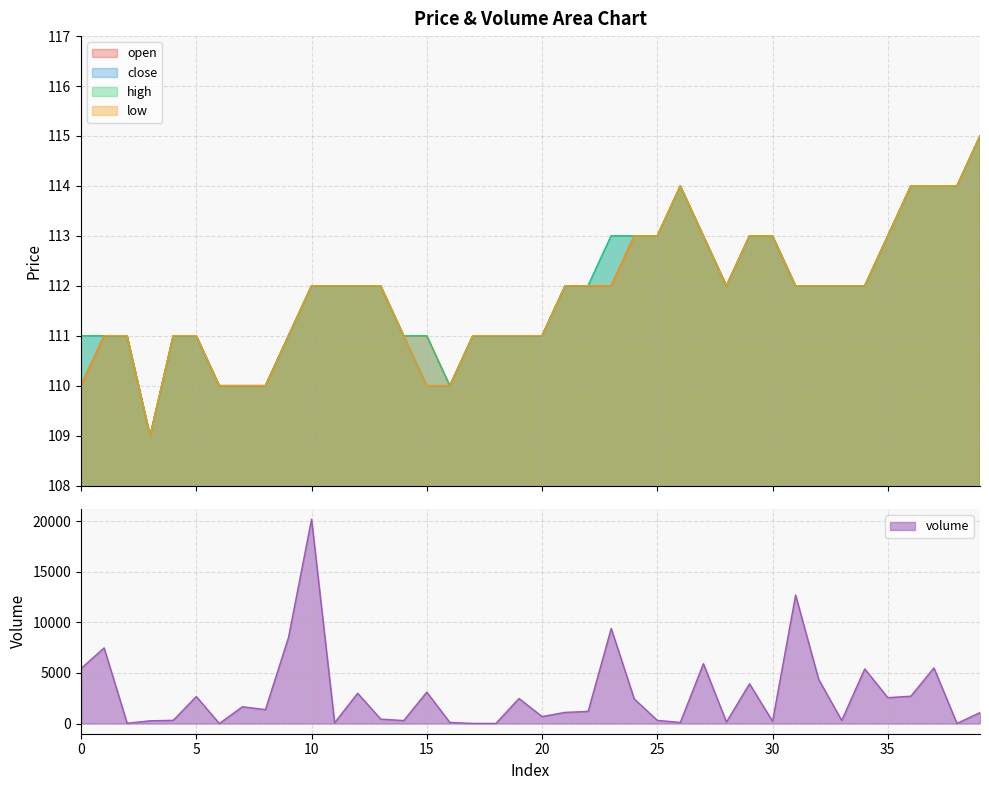

Reading left to right, extract all data points from this chart.

open: 110.0	111.0	111.0	109.0	111.0	111.0	110.0	110.0	110.0	111.0	112.0	112.0	112.0	112.0	111.0	111.0	110.0	111.0	111.0	111.0	111.0	112.0	112.0	112.0	113.0	113.0	114.0	113.0	112.0	113.0	113.0	112.0	112.0	112.0	112.0	113.0	114.0	114.0	114.0	115.0
close: 111.0	111.0	111.0	109.0	111.0	111.0	110.0	110.0	110.0	111.0	112.0	112.0	112.0	112.0	111.0	110.0	110.0	111.0	111.0	111.0	111.0	112.0	112.0	113.0	113.0	113.0	114.0	113.0	112.0	113.0	113.0	112.0	112.0	112.0	112.0	113.0	114.0	114.0	114.0	115.0
high: 111.0	111.0	111.0	109.0	111.0	111.0	110.0	110.0	110.0	111.0	112.0	112.0	112.0	112.0	111.0	111.0	110.0	111.0	111.0	111.0	111.0	112.0	112.0	113.0	113.0	113.0	114.0	113.0	112.0	113.0	113.0	112.0	112.0	112.0	112.0	113.0	114.0	114.0	114.0	115.0
low: 110.0	111.0	111.0	109.0	111.0	111.0	110.0	110.0	110.0	111.0	112.0	112.0	112.0	112.0	111.0	110.0	110.0	111.0	111.0	111.0	111.0	112.0	112.0	112.0	113.0	113.0	114.0	113.0	112.0	113.0	113.0	112.0	112.0	112.0	112.0	113.0	114.0	114.0	114.0	115.0
volume: 5440.2	7477.5	27.0	268.7	317.0	2666.0	2.0	1656.0	1377.0	8509.0	20200.0	70.3	2989.3	436.8	290.2	3102.1	105.8	9.3	10.0	2475.0	688.2	1100.0	1200.0	9400.0	2430.9	309.4	107.5	5917.0	146.4	3927.1	219.0	12700.0	4368.6	300.0	5400.0	2557.7	2701.0	5500.0	10.6	1080.3